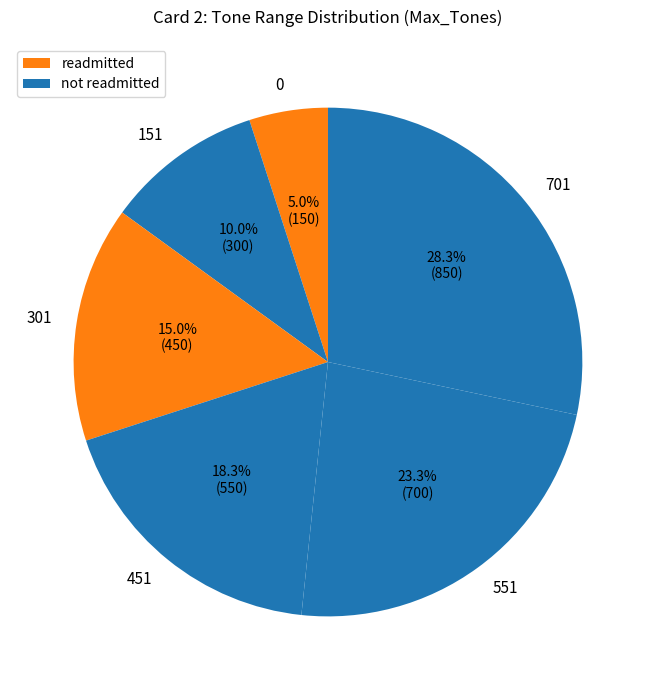

Count the number of slices in the pie.

6